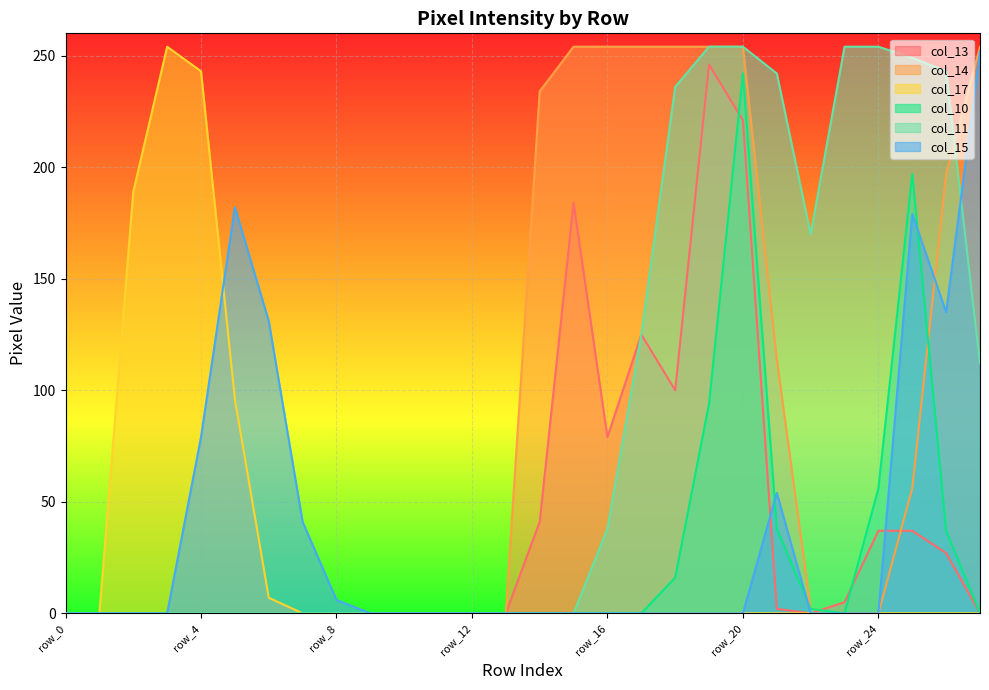

How many times do col_10 and col_15 cross each other?

3